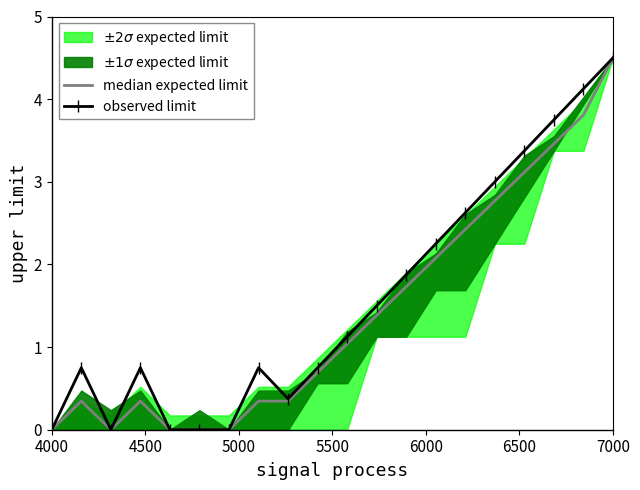

How many data points does each series have?

20